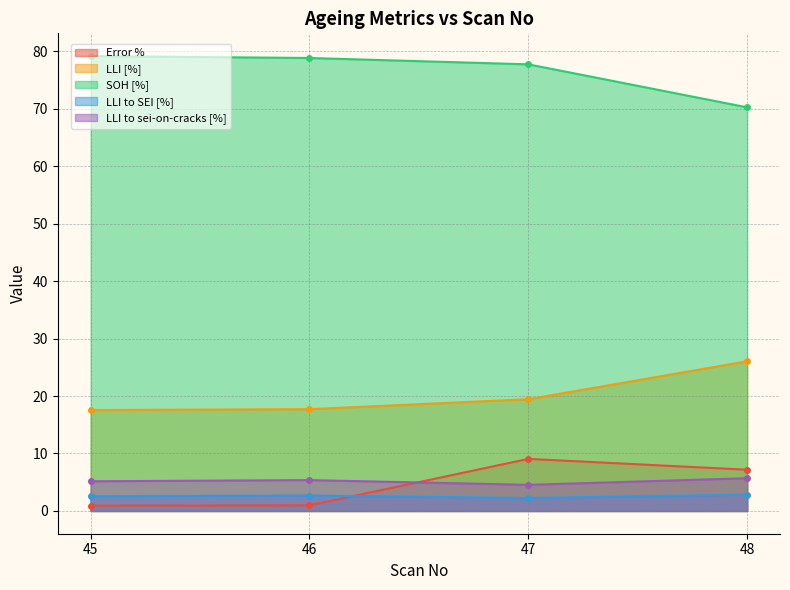

Is the value of LLI to sei-on-cracks [%] at 46 greater than the value of LLI [%] at 46?

No